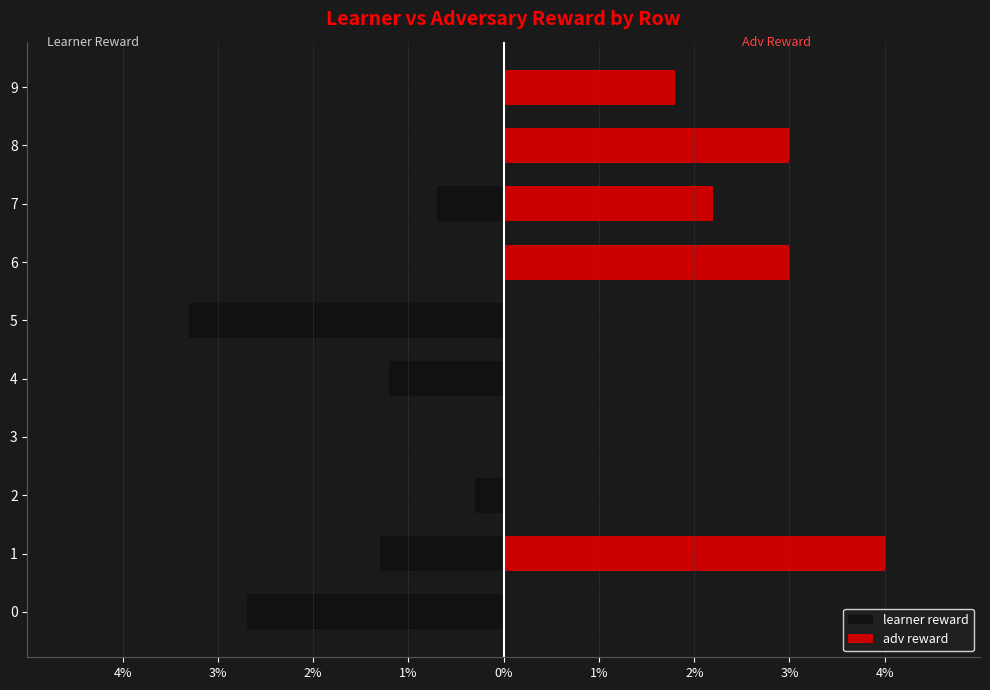

What is the sum of all learner reward values?

-9.5